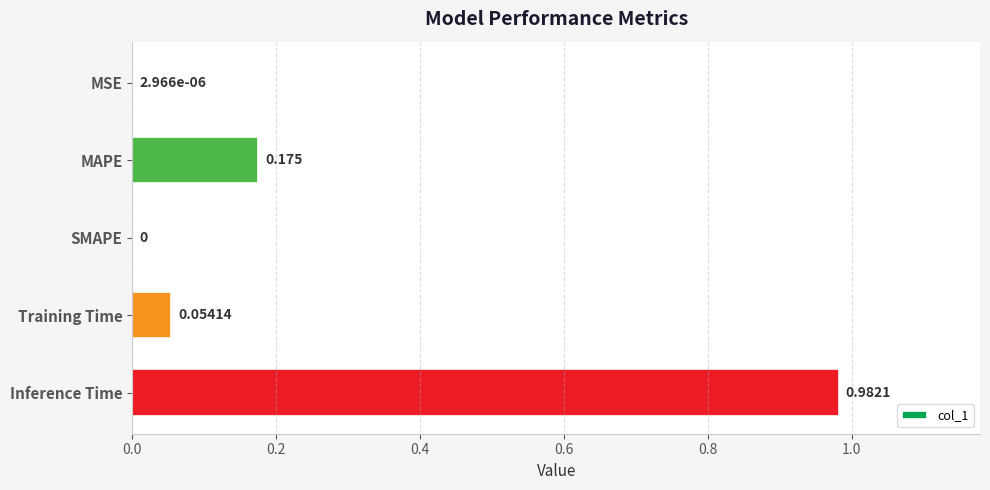

At which category does the chart reach its peak across all series?

Inference Time